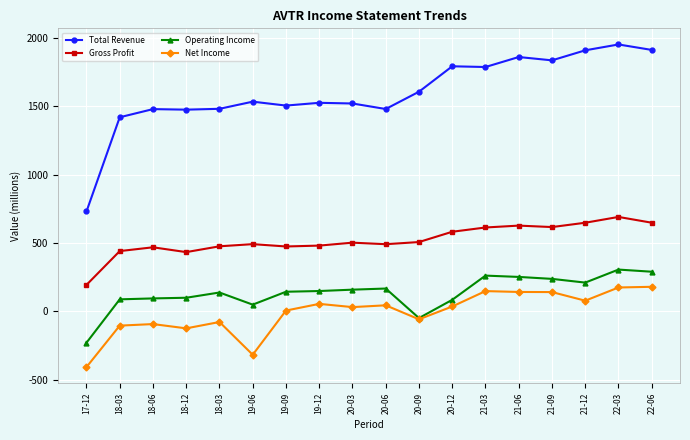

What are all the series names shown in the legend?

Total Revenue, Gross Profit, Operating Income, Net Income